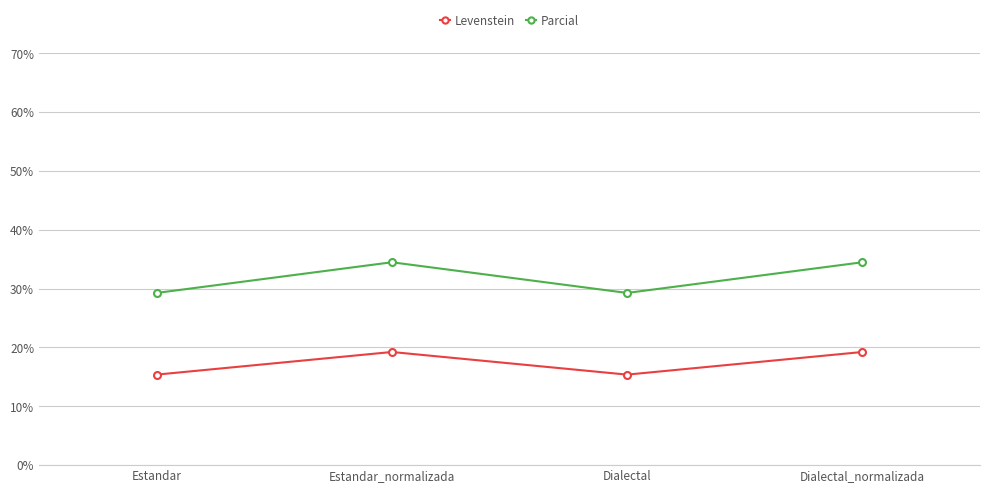

What is the maximum value for Levenstein?

19.2